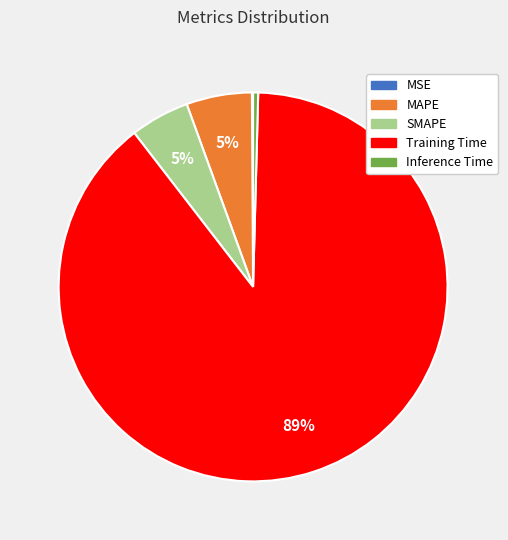

The Inference Time slice represents 0% of the pie. True or false?

True